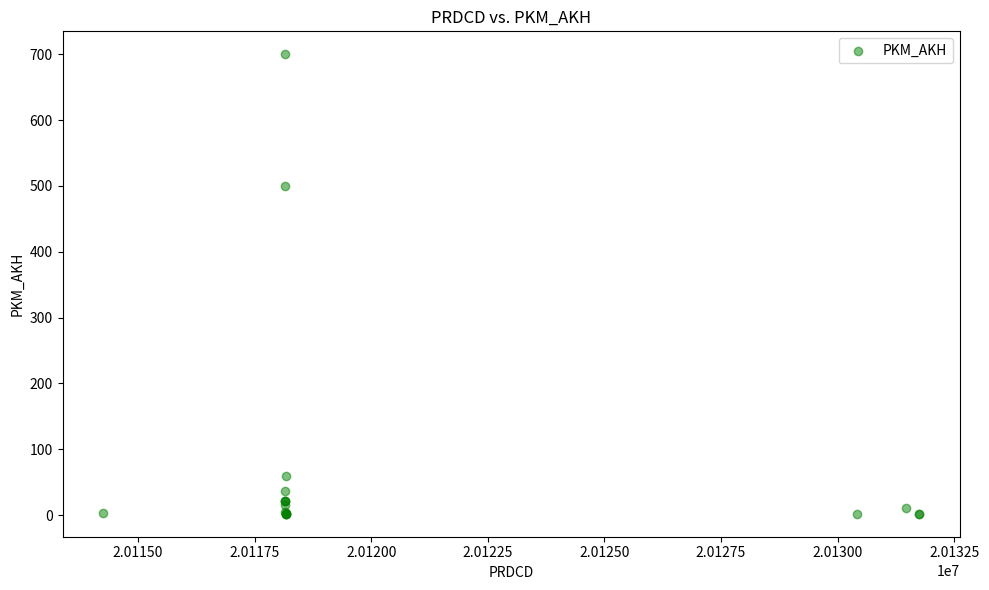

What Y value in the scatter plot is closest to 351?

500